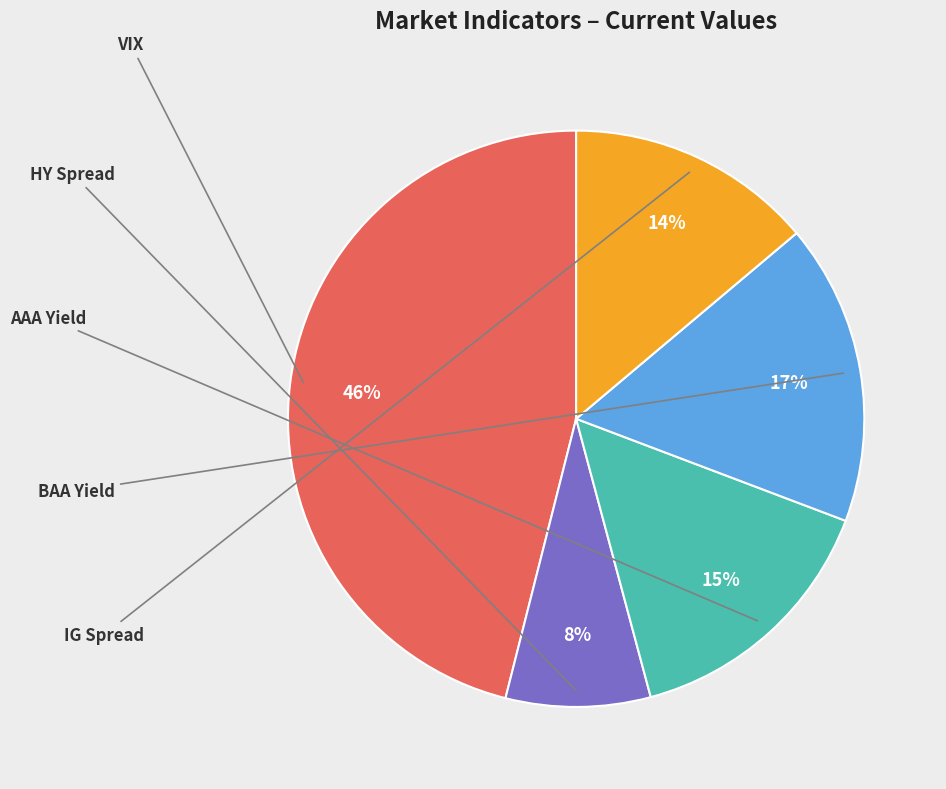

To the nearest percent, what is the average slice percentage?

20%